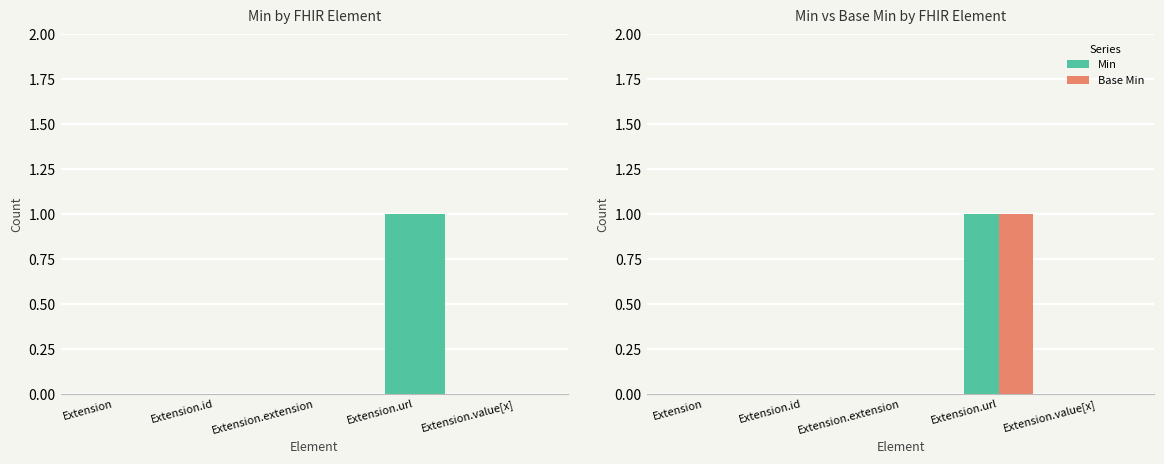

Reading left to right, what are all the values shown in this chart?

Min: Extension=0	Extension.id=0	Extension.extension=0	Extension.url=1	Extension.value[x]=0
Base Min: Extension=0	Extension.id=0	Extension.extension=0	Extension.url=1	Extension.value[x]=0